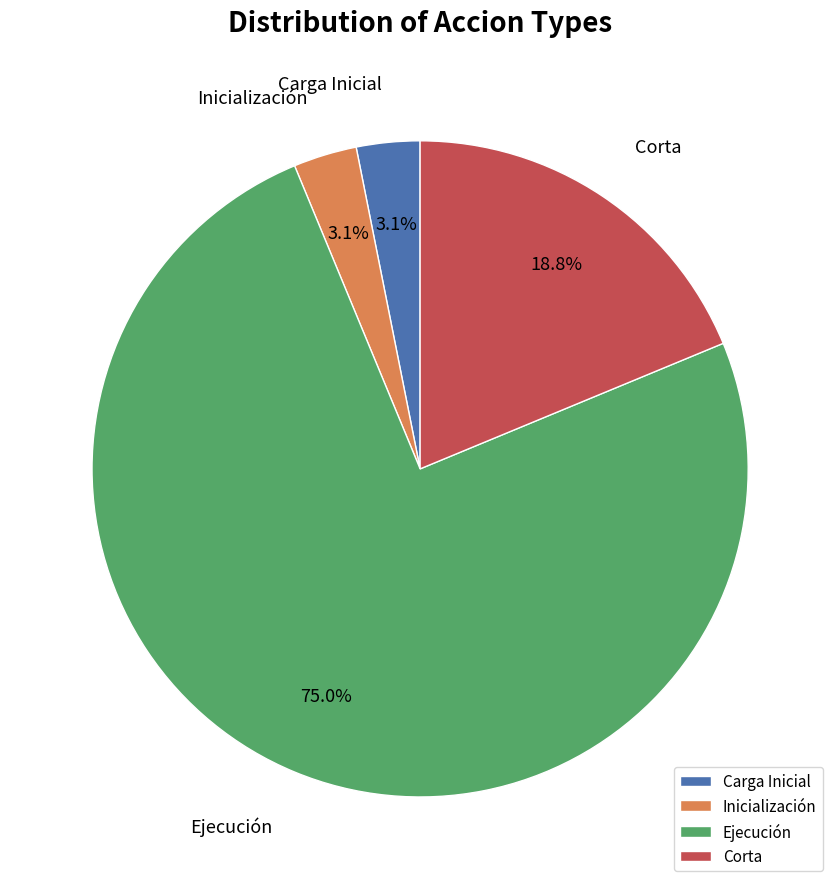

Which category has the biggest portion of the pie?

Ejecución